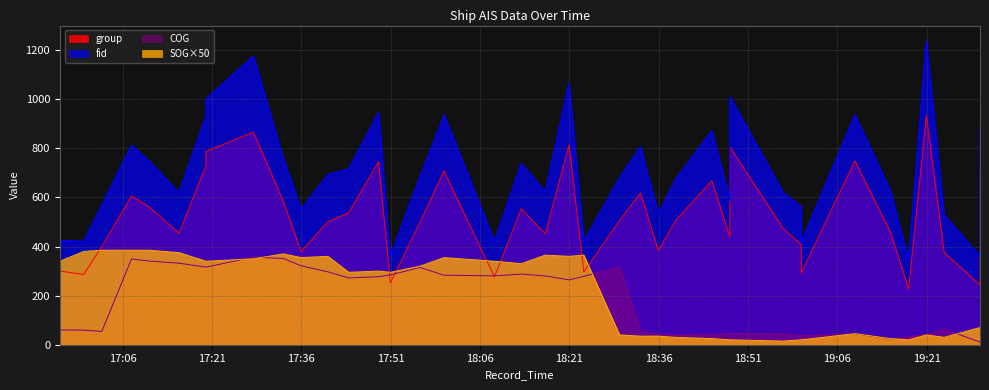

List the series in order of their peak value, lowest first.

COG, SOG, group, fid